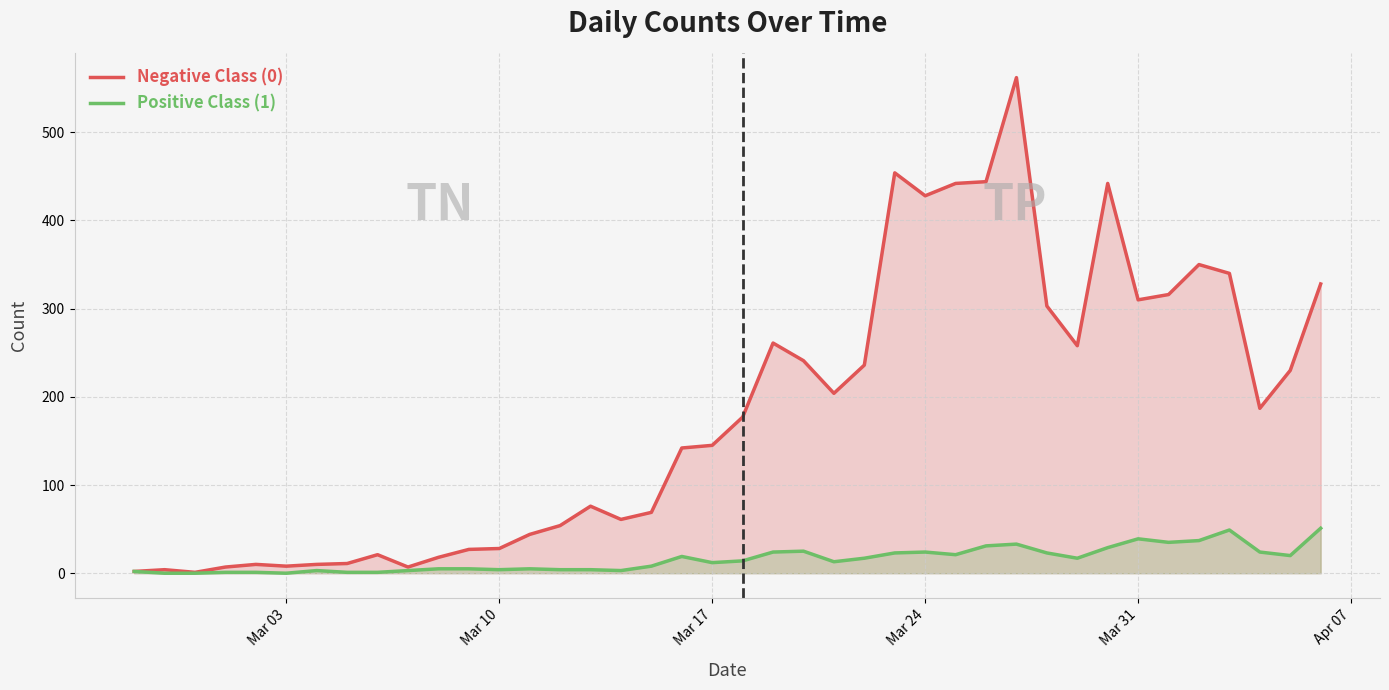

What is the maximum value shown in the chart?

562